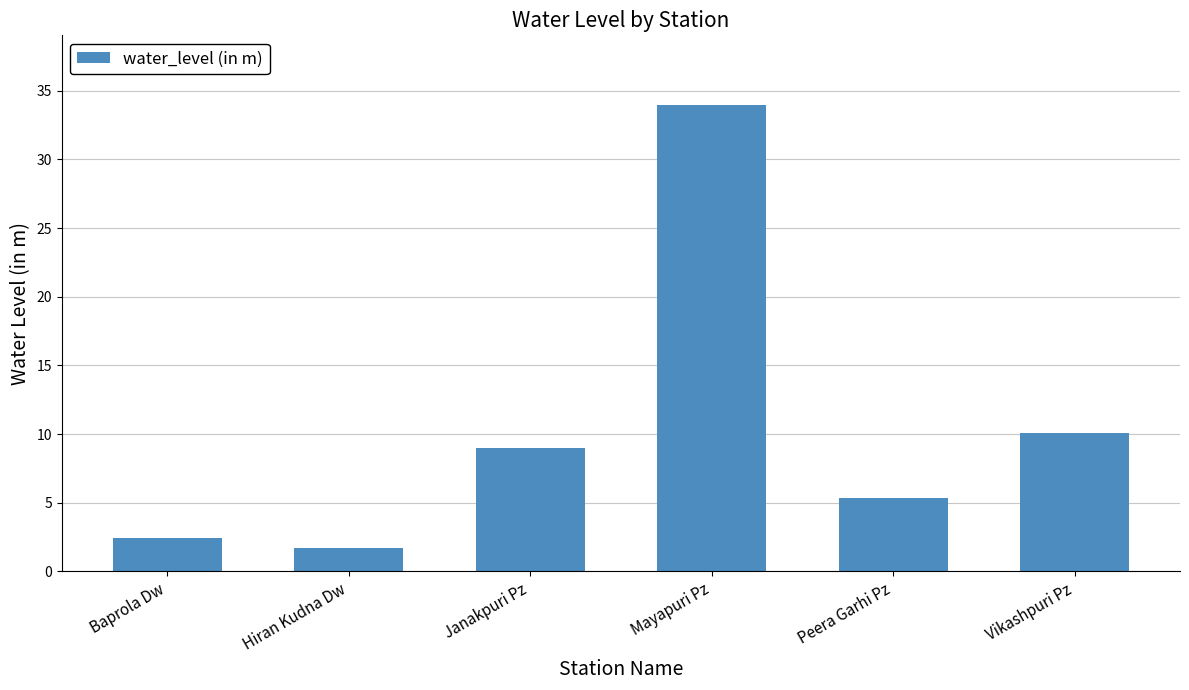

Reading right to left, extract all data points from this chart.

Vikashpuri Pz=10.1	Peera Garhi Pz=5.4	Mayapuri Pz=34.0	Janakpuri Pz=9.0	Hiran Kudna Dw=1.7	Baprola Dw=2.5